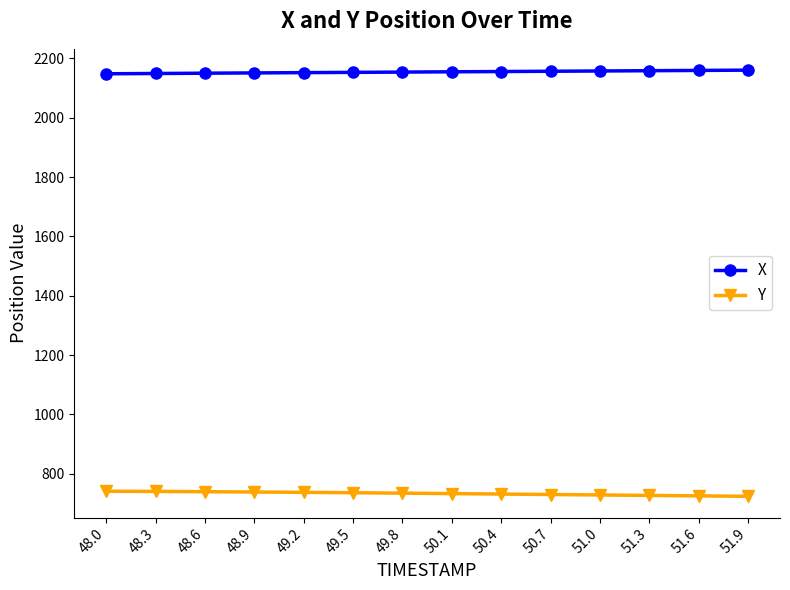

What is the value of the X point at the 6th from the left?

2153.1